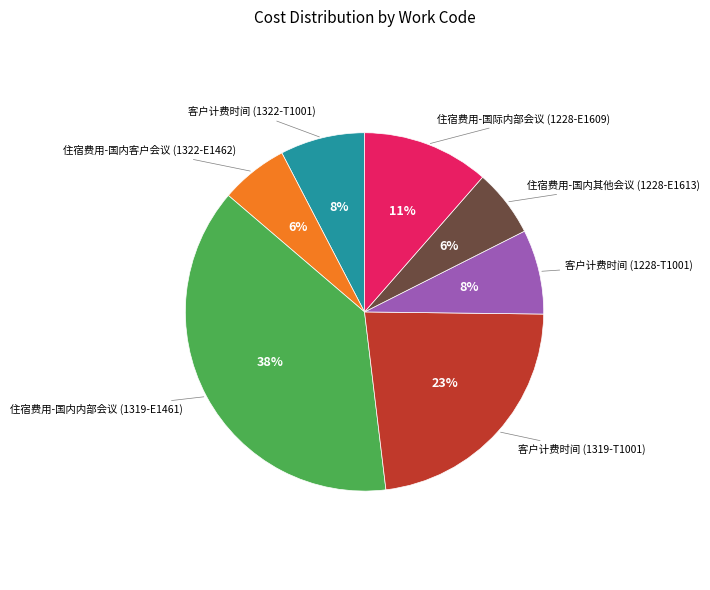

How many slices are in this pie chart?

7